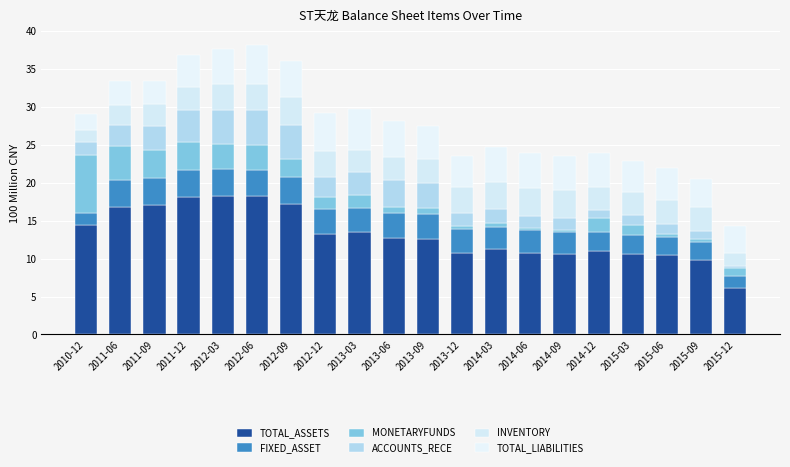

How many categories are shown in the chart?

20